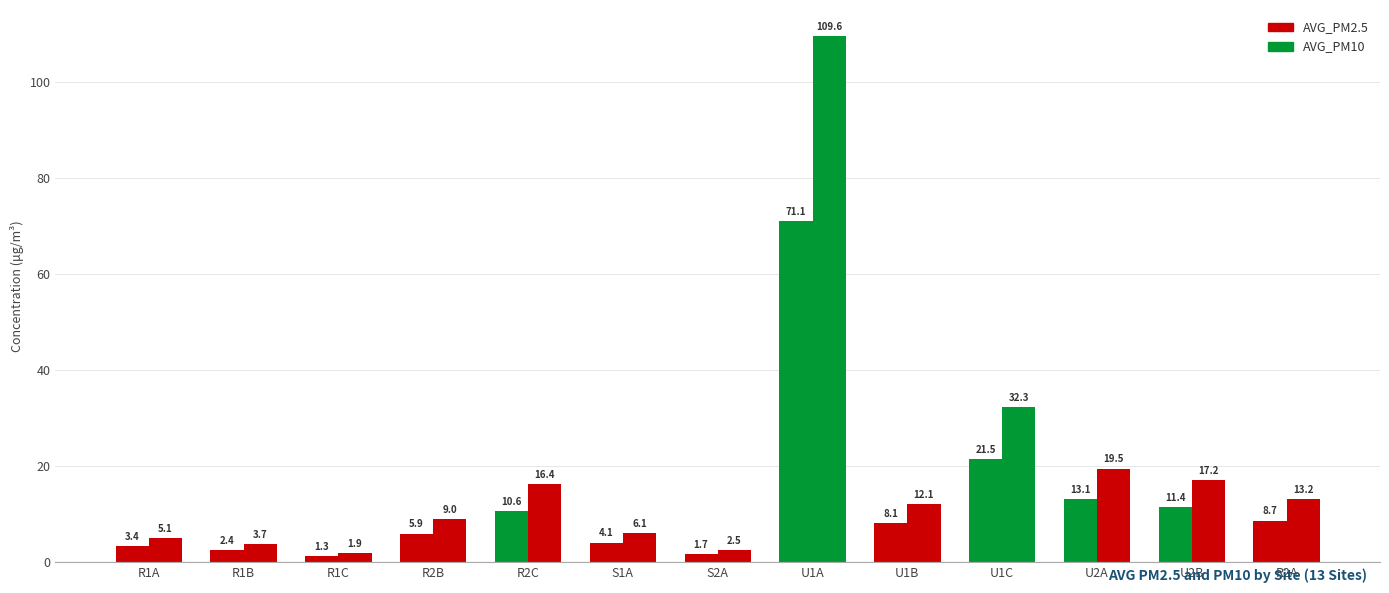

List the series in order of their peak value, highest first.

AVG_PM10, AVG_PM2.5